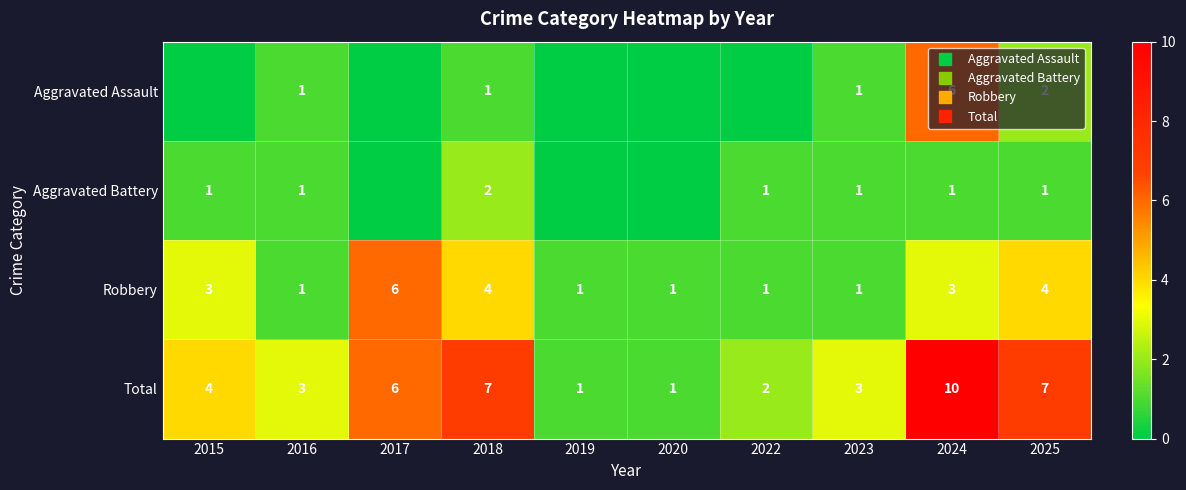

The value of Total at 2025 is 11. True or false?

False